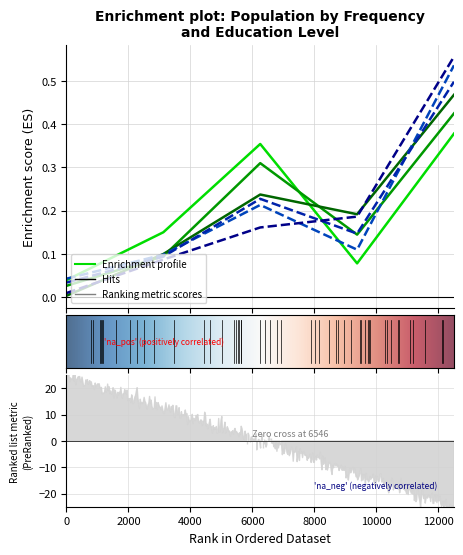

Reading left to right, what are all the values shown in this chart?

Hombre - Hasta primaria: 0.0	0.2	0.4	0.1	0.4
Hombre - Secundaria o FP: 0.0	0.1	0.3	0.1	0.4
Hombre - Universitarios: 0.0	0.1	0.2	0.2	0.5
Mujer - Hasta primaria: 0.0	0.1	0.2	0.1	0.5
Mujer - Secundaria o FP: 0.0	0.1	0.2	0.1	0.5
Mujer - Universitarios: 0.0	0.1	0.2	0.2	0.6